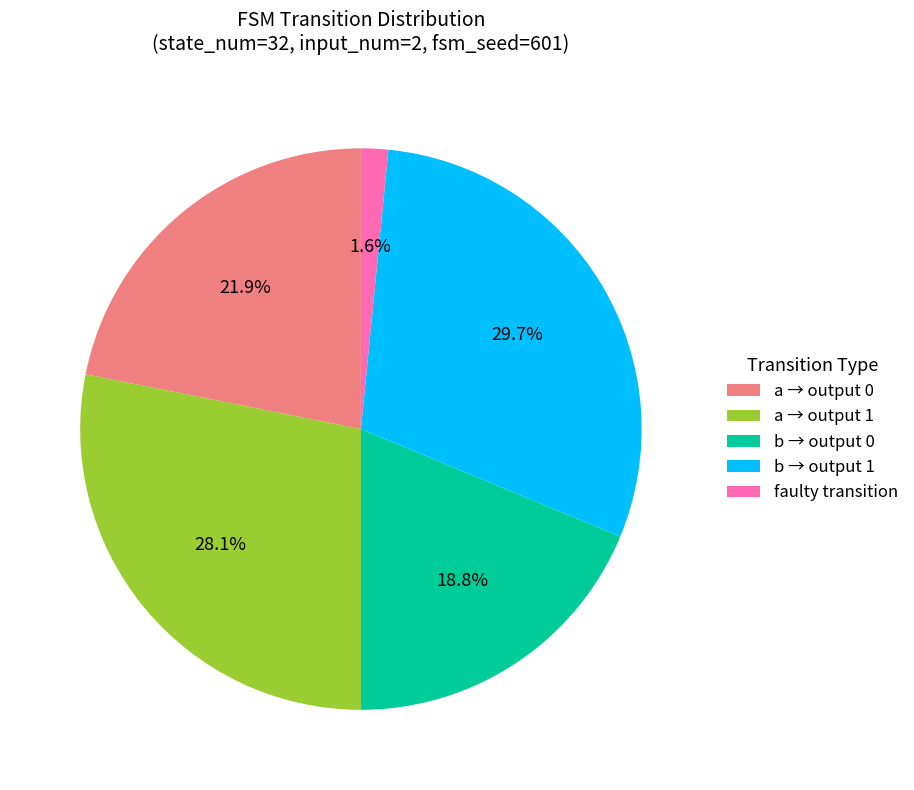

Approximately how many times larger is the value at b → output 0 compared to b → output 1?

0.6